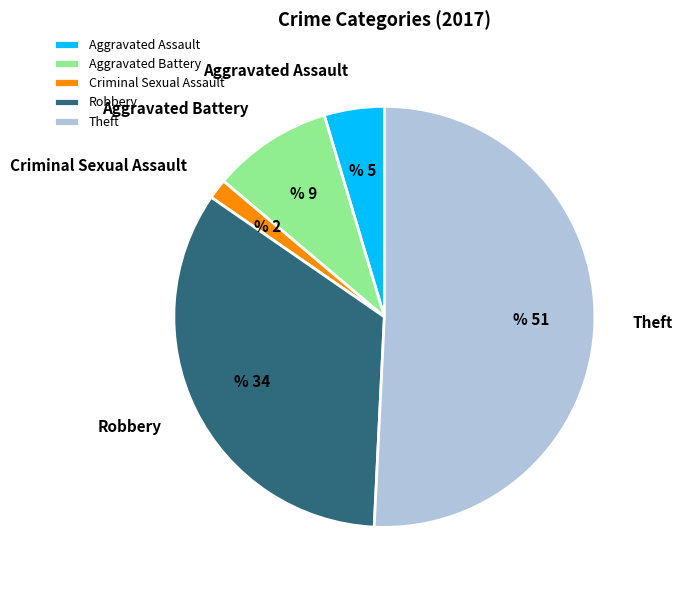

Rank the categories by value from lowest to highest.

Criminal Sexual Assault, Aggravated Assault, Aggravated Battery, Robbery, Theft